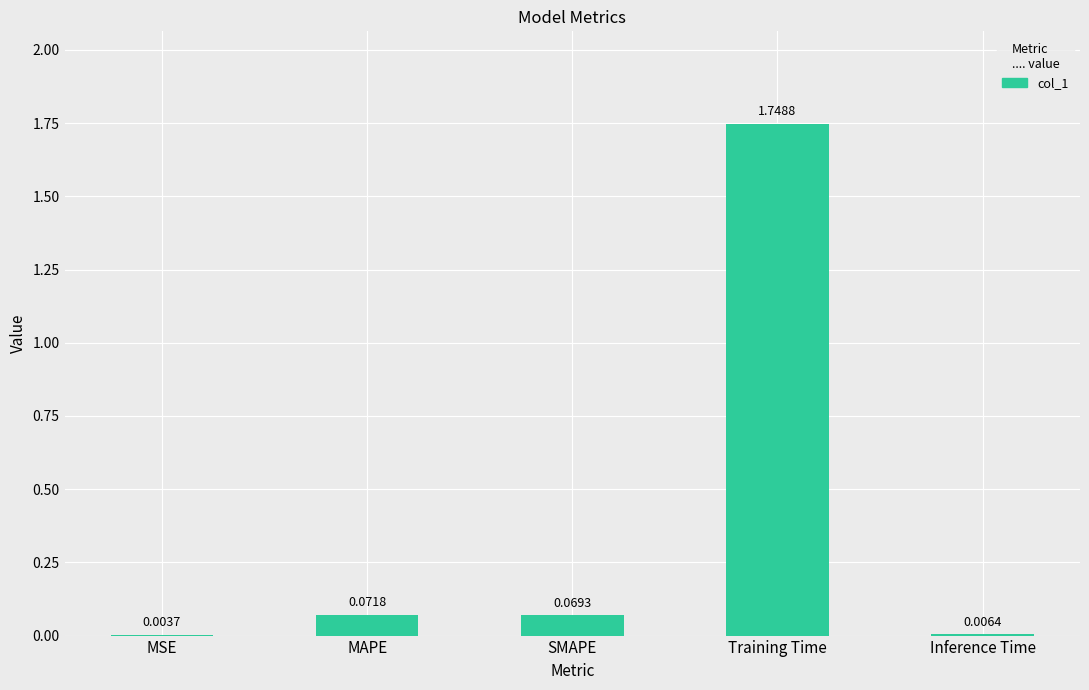

What is the change in value from MSE to Training Time?

+1.7